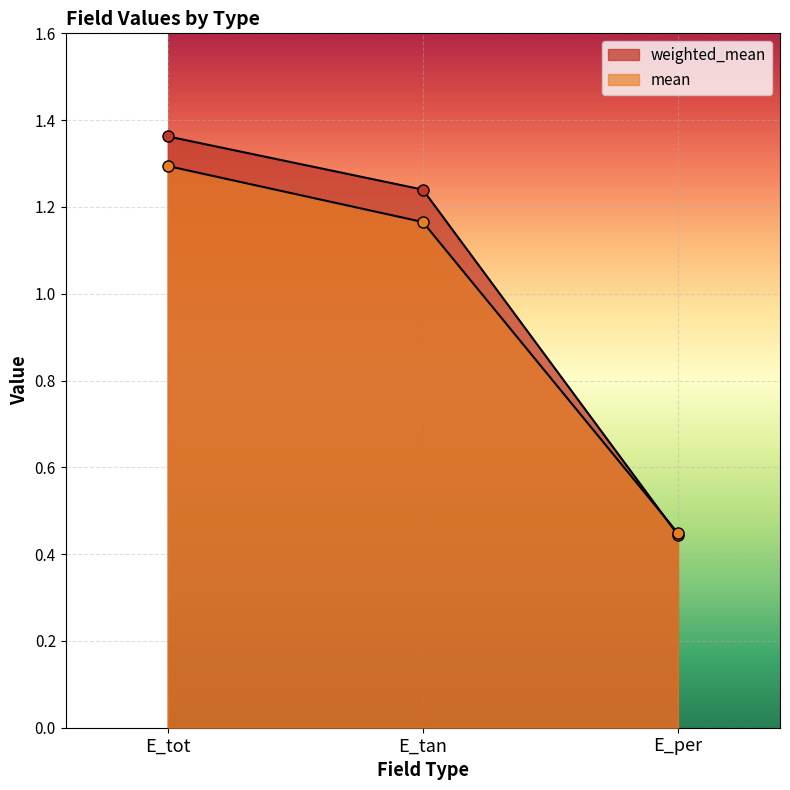

List the series in order of their overall mean, highest first.

weighted_mean, mean